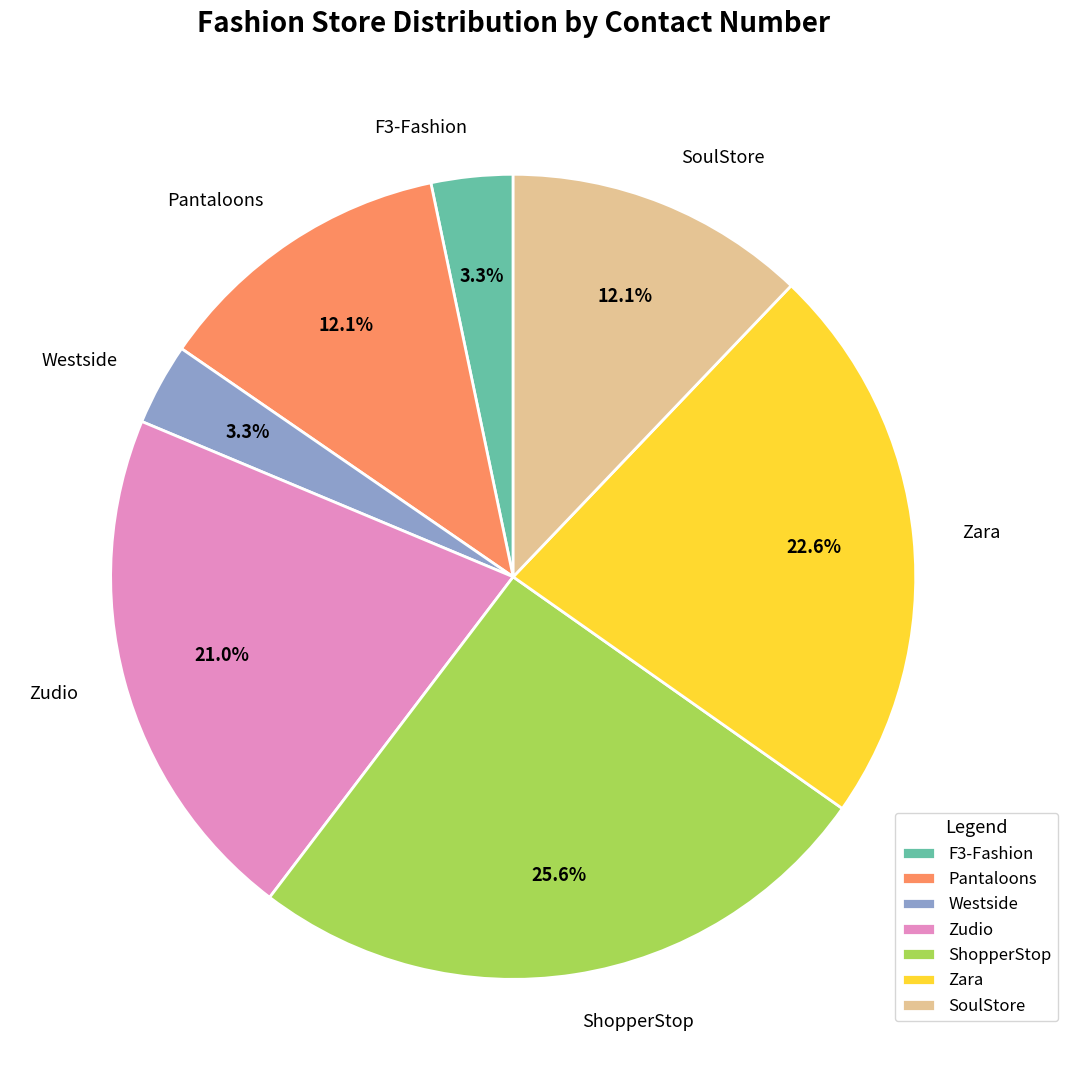

To the nearest percent, what is the difference between the largest and smallest slice percentages?

22%